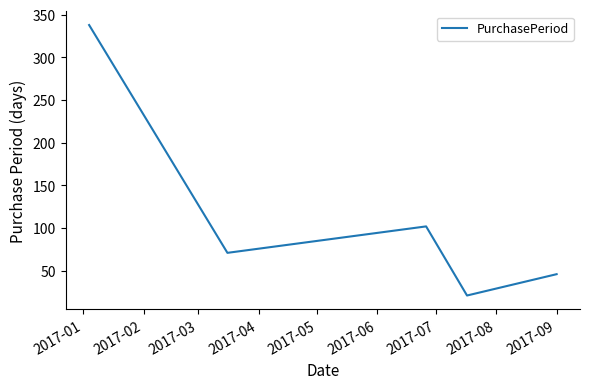

What is the greatest value displayed?

338